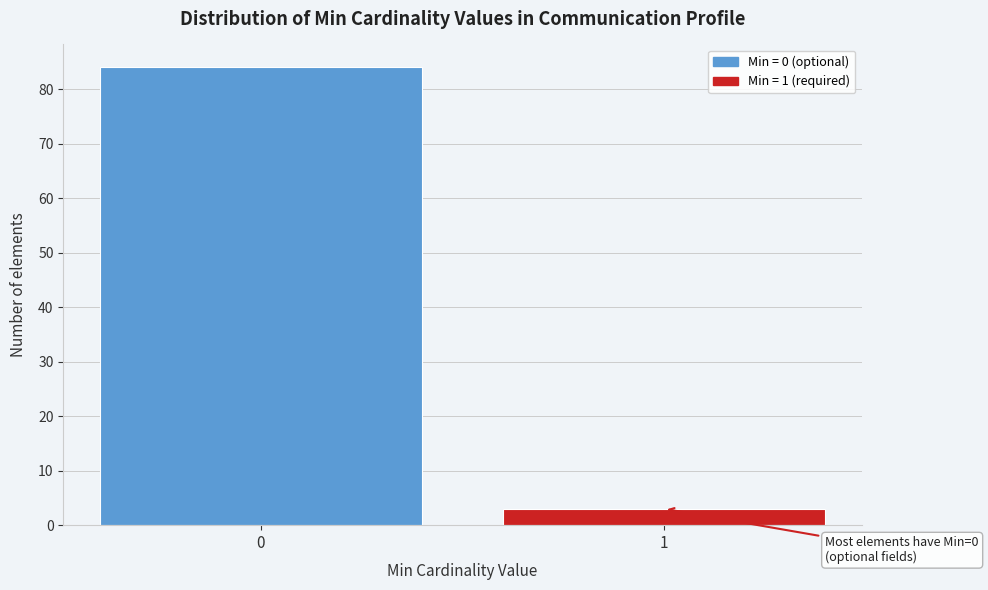

Reading left to right, what are all the values shown in this chart?

84	3